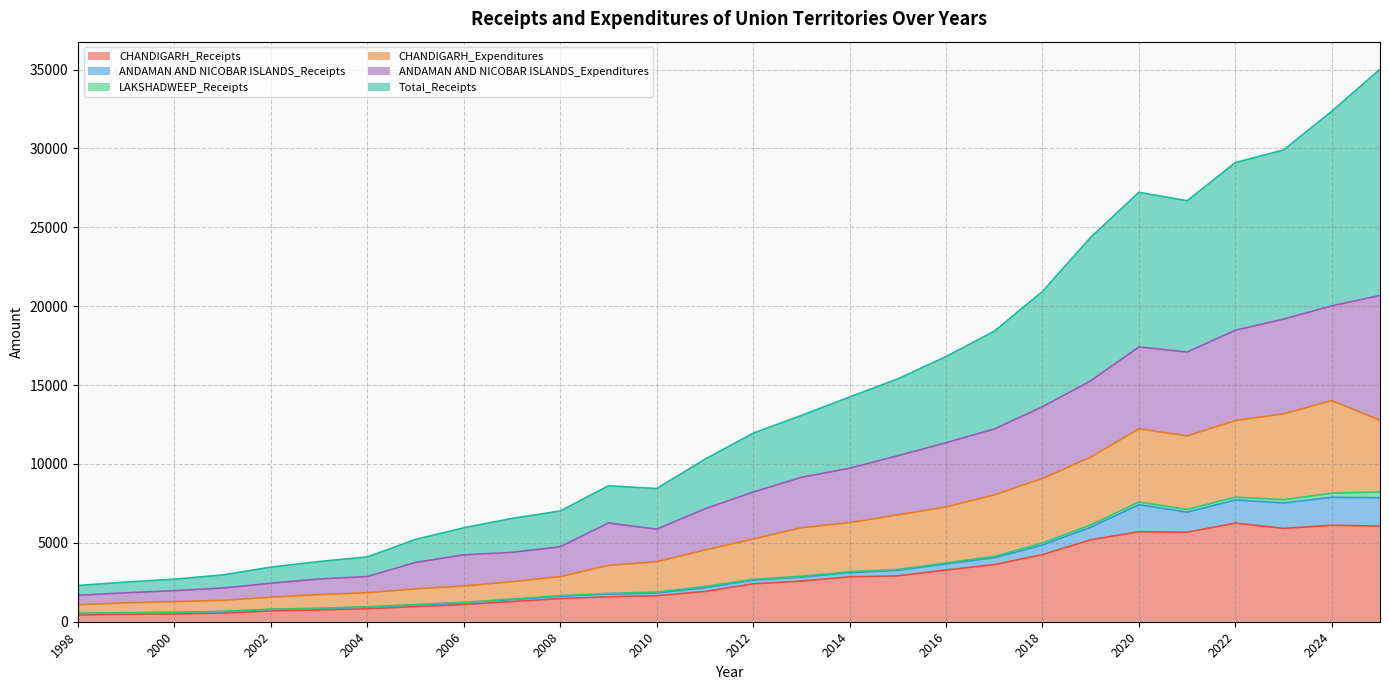

How many data points does each series have?

28